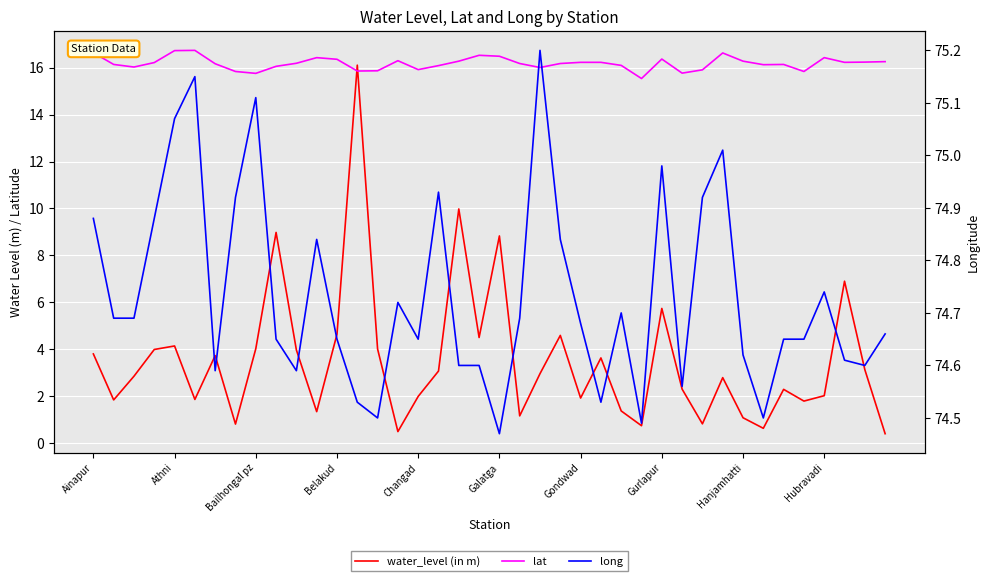

Count the number of categories in the chart.

40